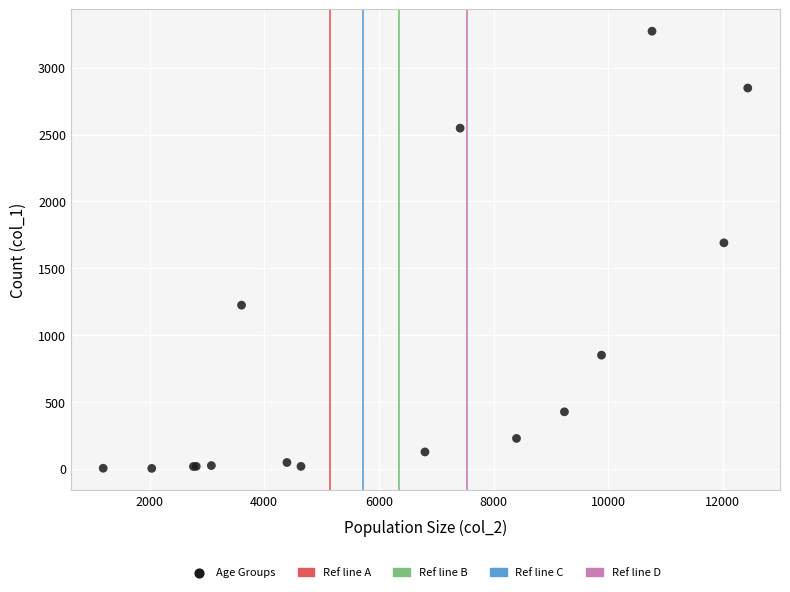

What Y value in the scatter plot is closest to 1638?

1690